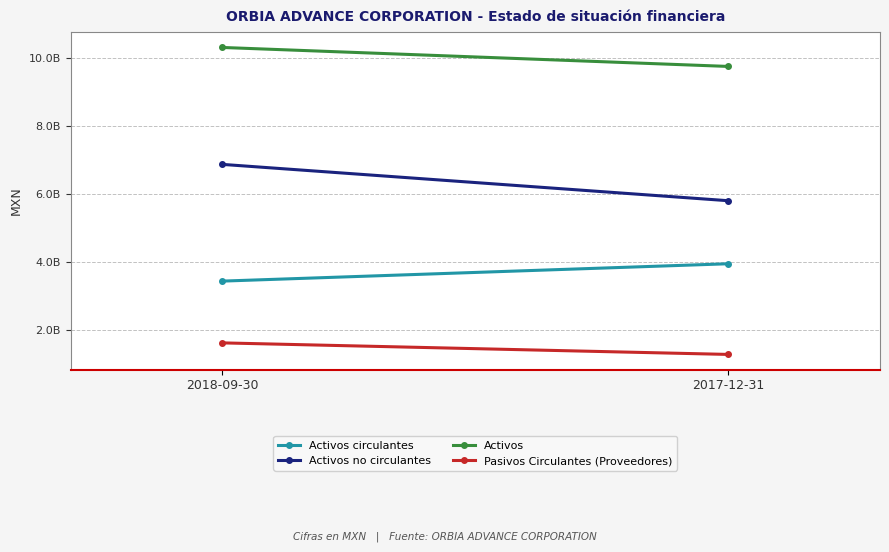

Which category has the lowest value across all series?

2017-12-31